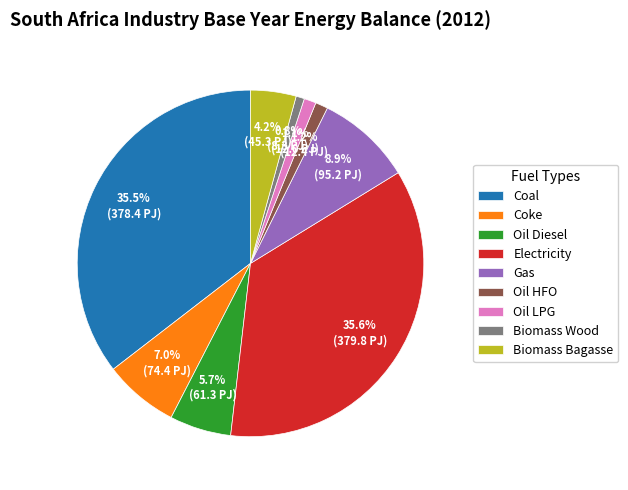

Which has a higher value, Gas or Oil Diesel?

Gas